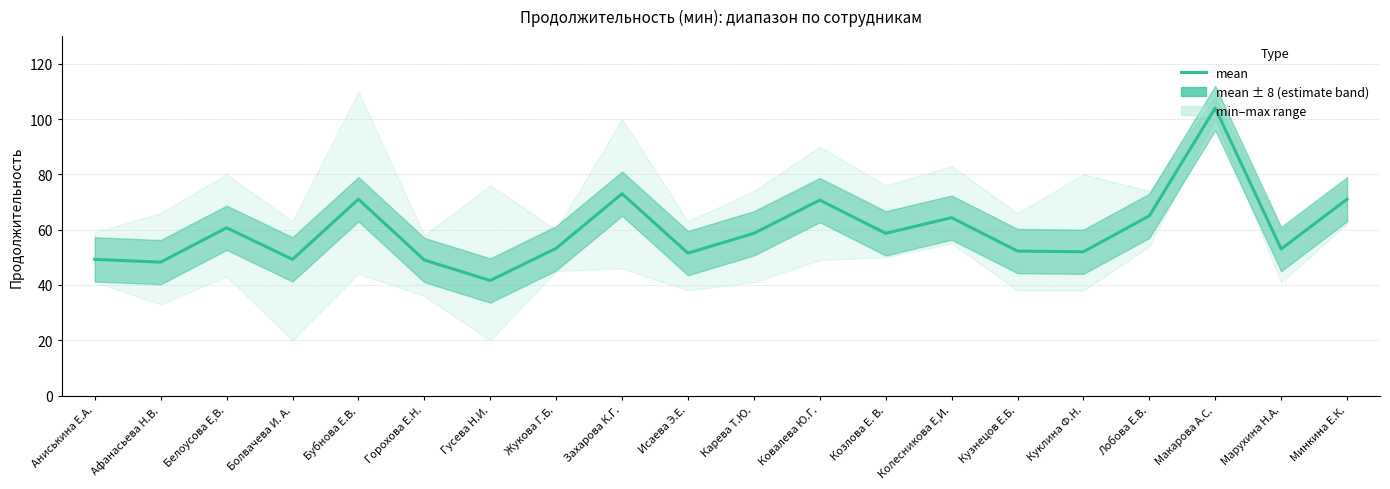

Which category has the highest value across all series?

Макарова А.С.